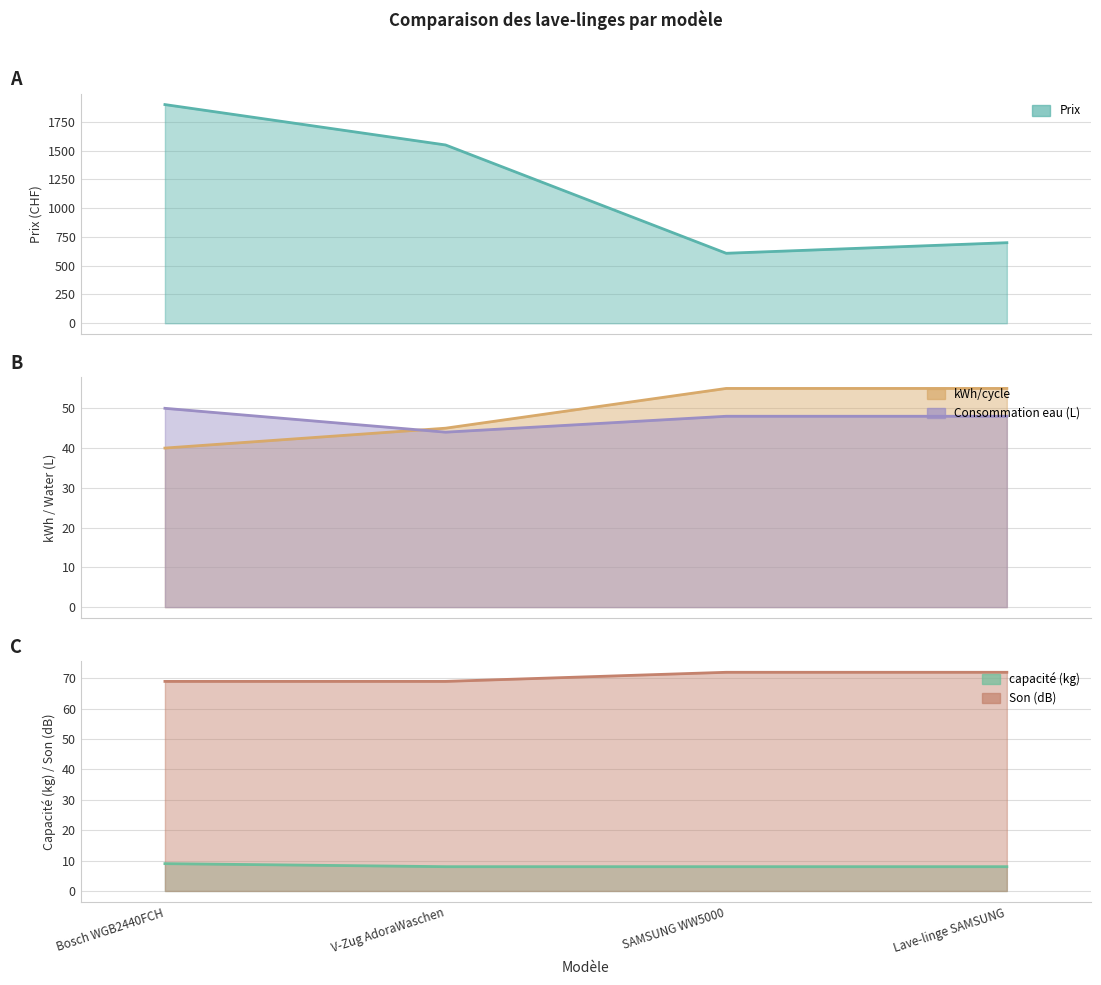

How many distinct data groups are displayed?

5